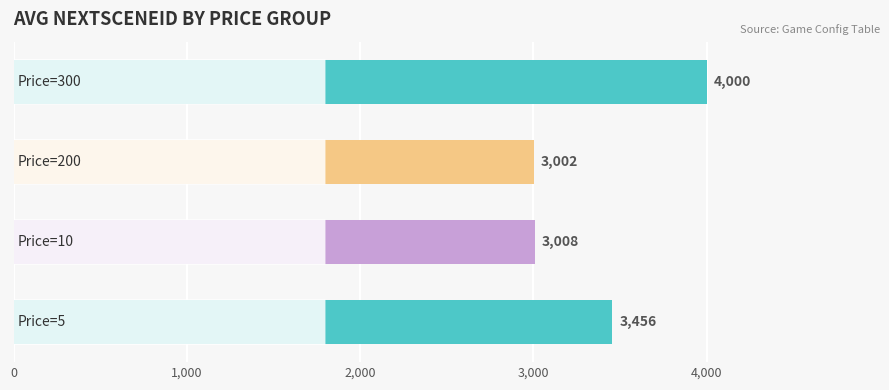

What is the greatest value displayed?

4000.5